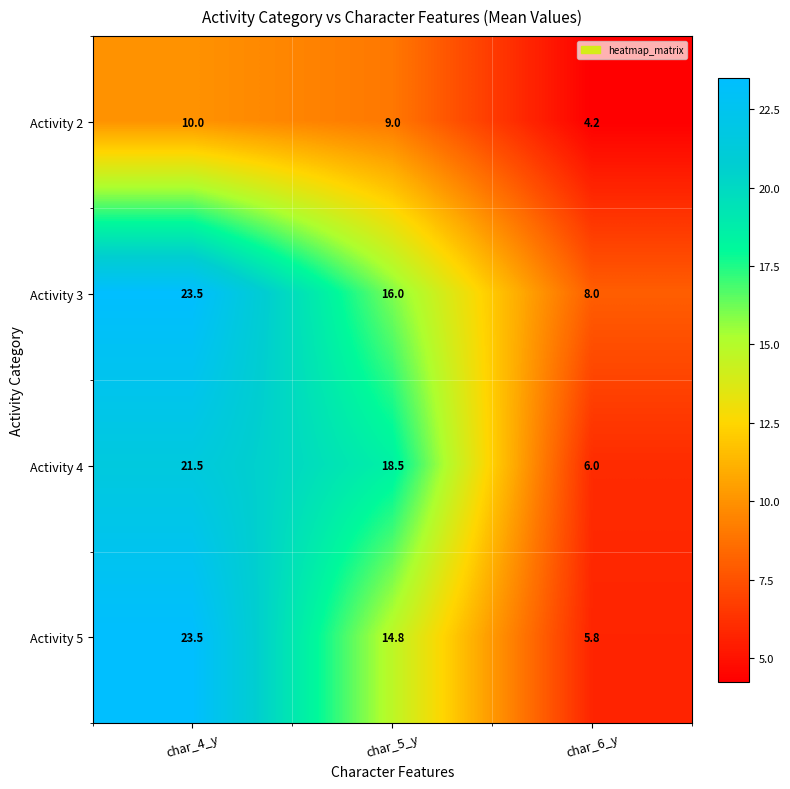

Where does the Activity 3 series first go above 16?

char_4_y